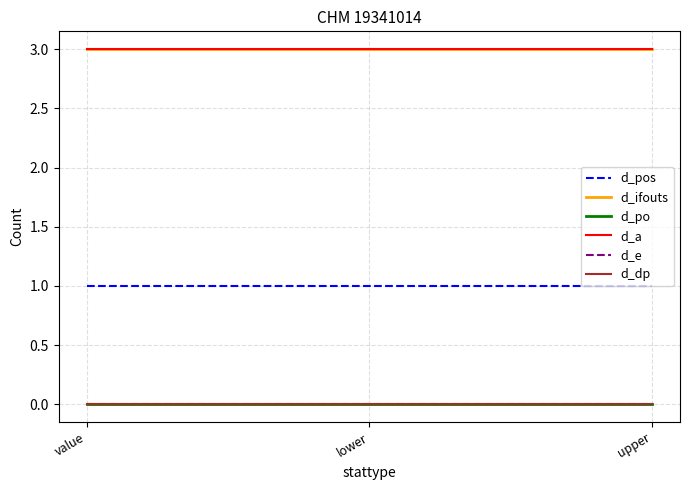

What is the spread (max minus min) of values at lower?

3